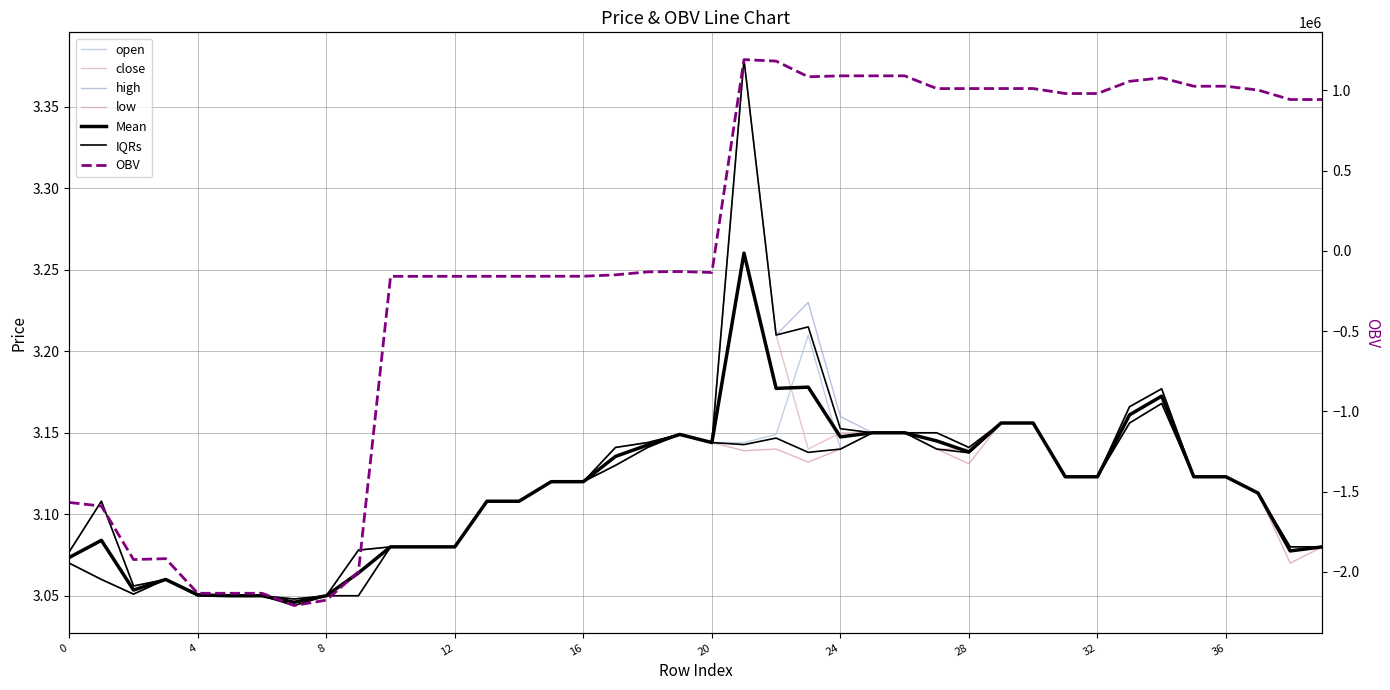

At which category does high reach its first local peak?

1